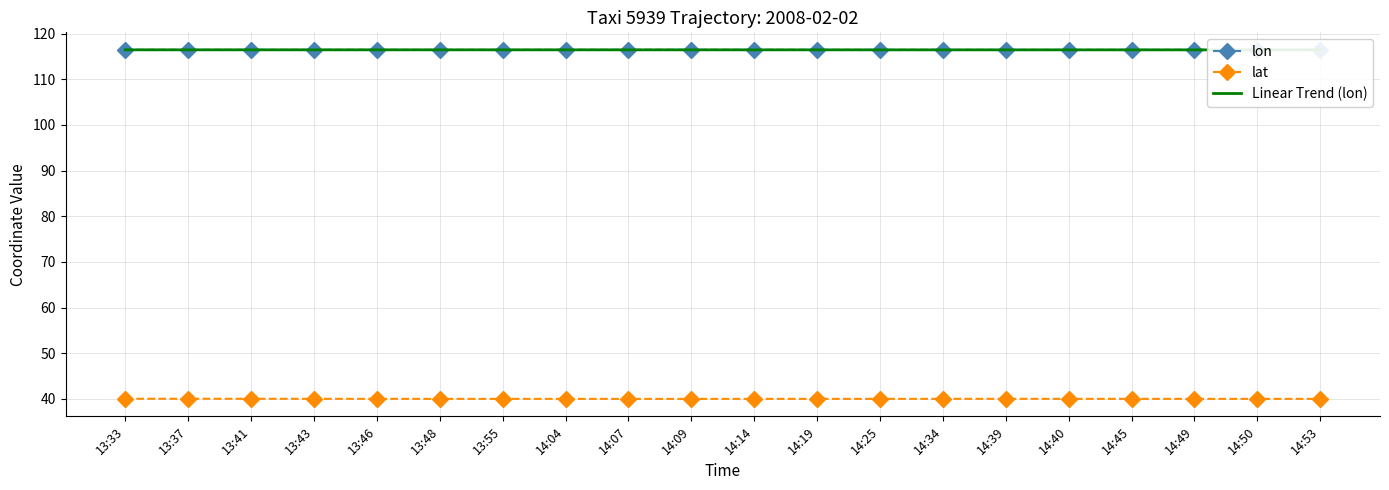

What is the sum of all lon values?

2329.3